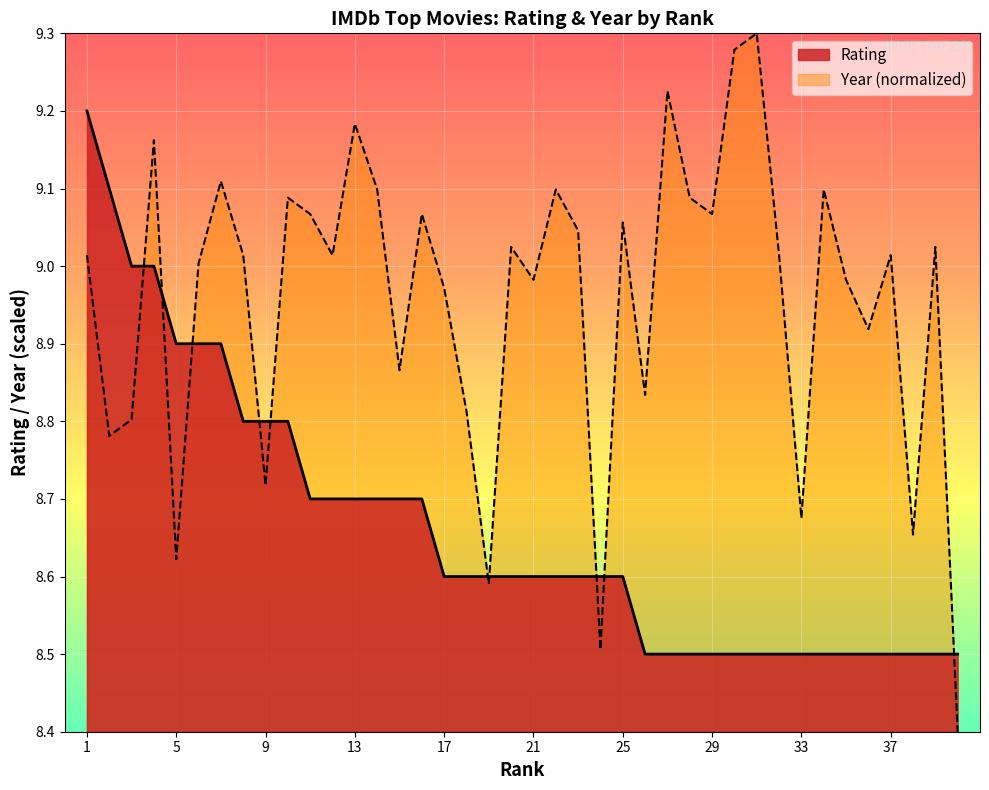

Which has a higher value, 28 or 4?

4